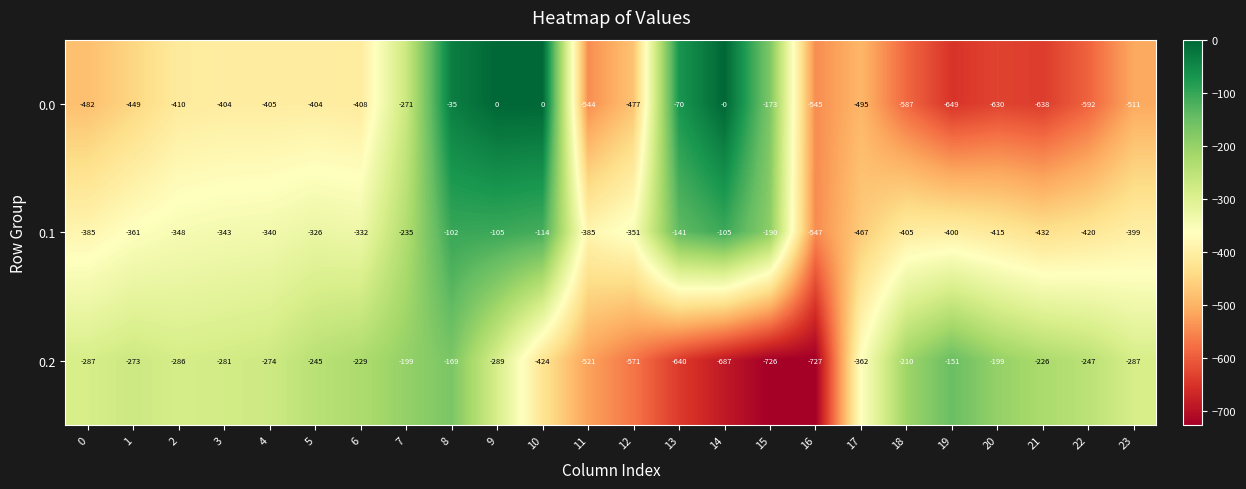

At which category is the sum across all series the highest?

8